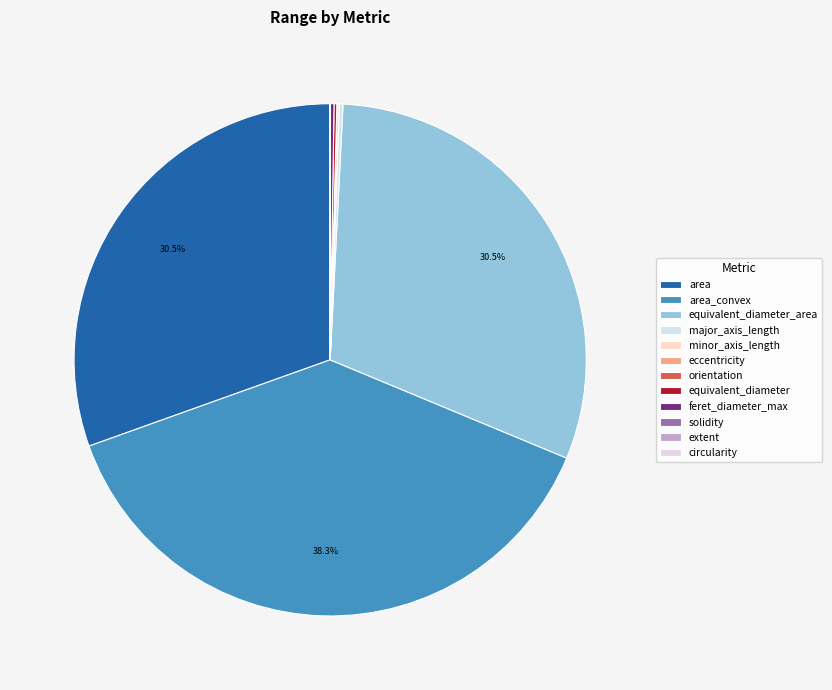

Is solidity the majority of the pie?

No